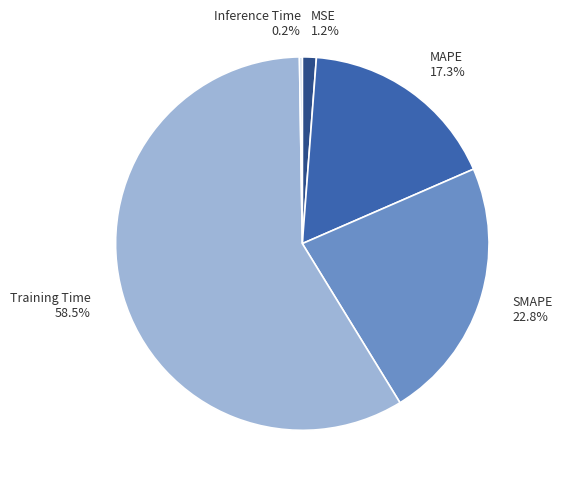

What is the total percentage of Training Time and MSE?

59.7%